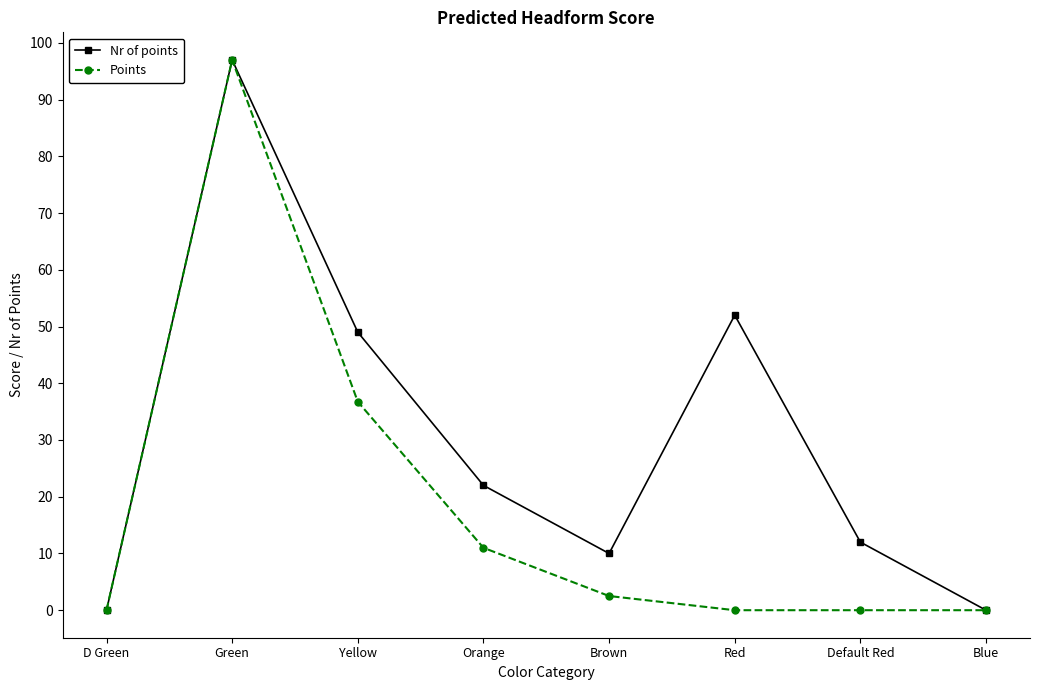

What is the difference between the maximum and minimum values in the Points series?

97.0